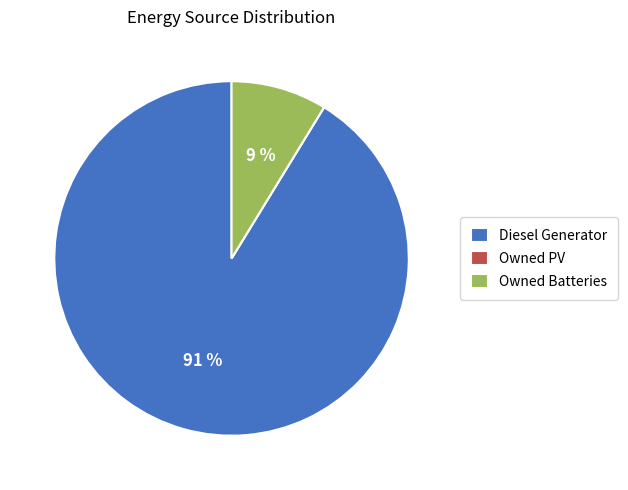

The Diesel Generator slice represents 77% of the pie. True or false?

False